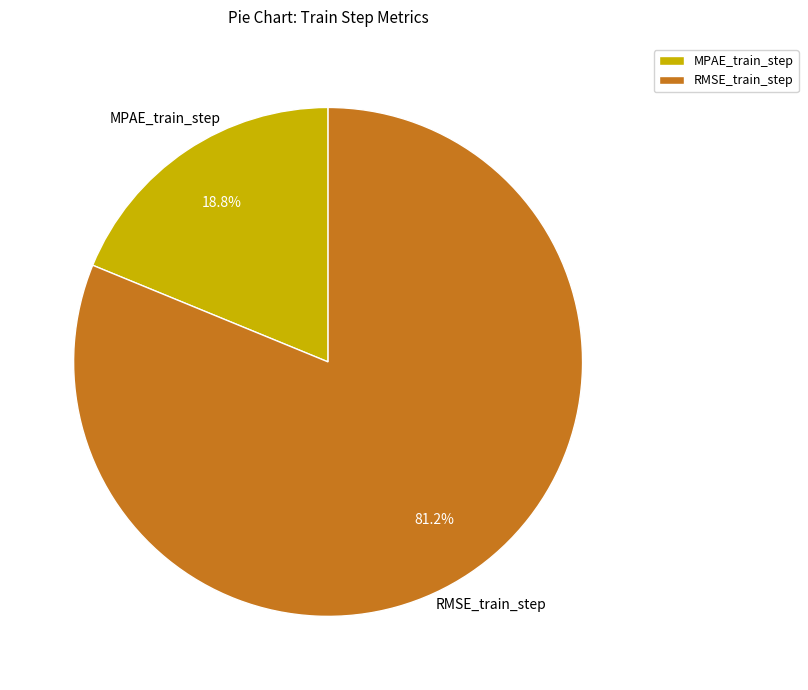

Is there a majority slice in this chart?

Yes